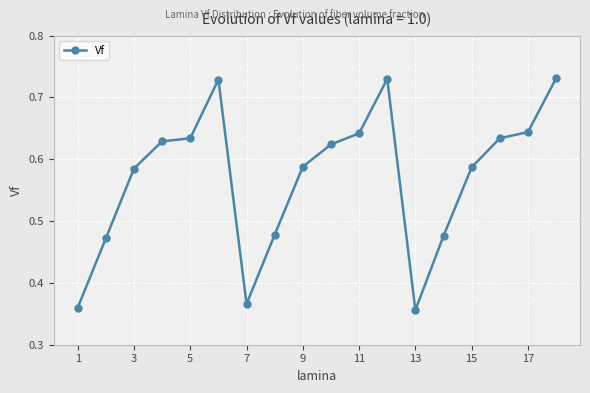

How many values are between 0 and 1?

18